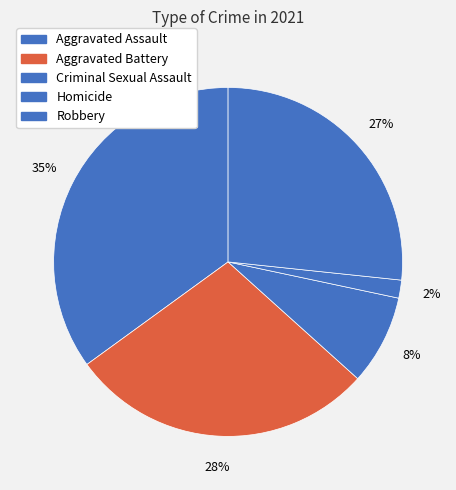

True or false: Aggravated Assault accounts for 35% of the total.

True